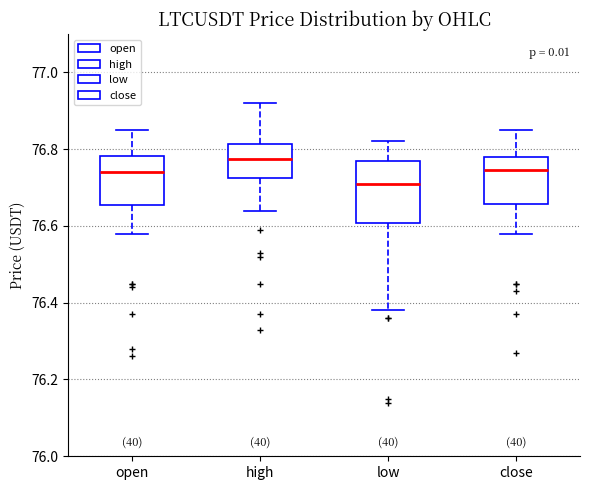

Reading left to right, read every box against the y-axis: the position of its median line, the range the box covers, and the ends of its whiskers. The values are not printed on the chart, so give them approximately, as read against the axis.

open: median 76.74, box 76.66 to 76.78, whiskers 76.58 to 76.86
high: median 76.78, box 76.72 to 76.82, whiskers 76.64 to 76.92
low: median 76.72, box 76.60 to 76.78, whiskers 76.38 to 76.82
close: median 76.74, box 76.66 to 76.78, whiskers 76.58 to 76.86